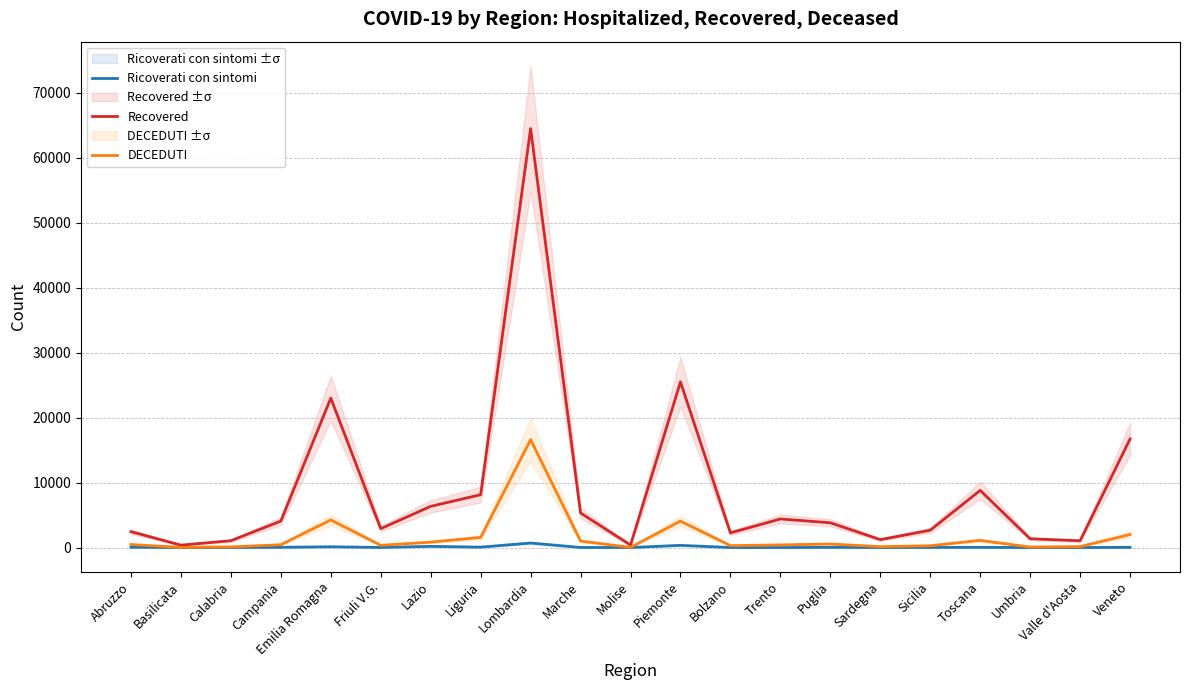

The value of Ricoverati con sintomi at Basilicata is 1. True or false?

True